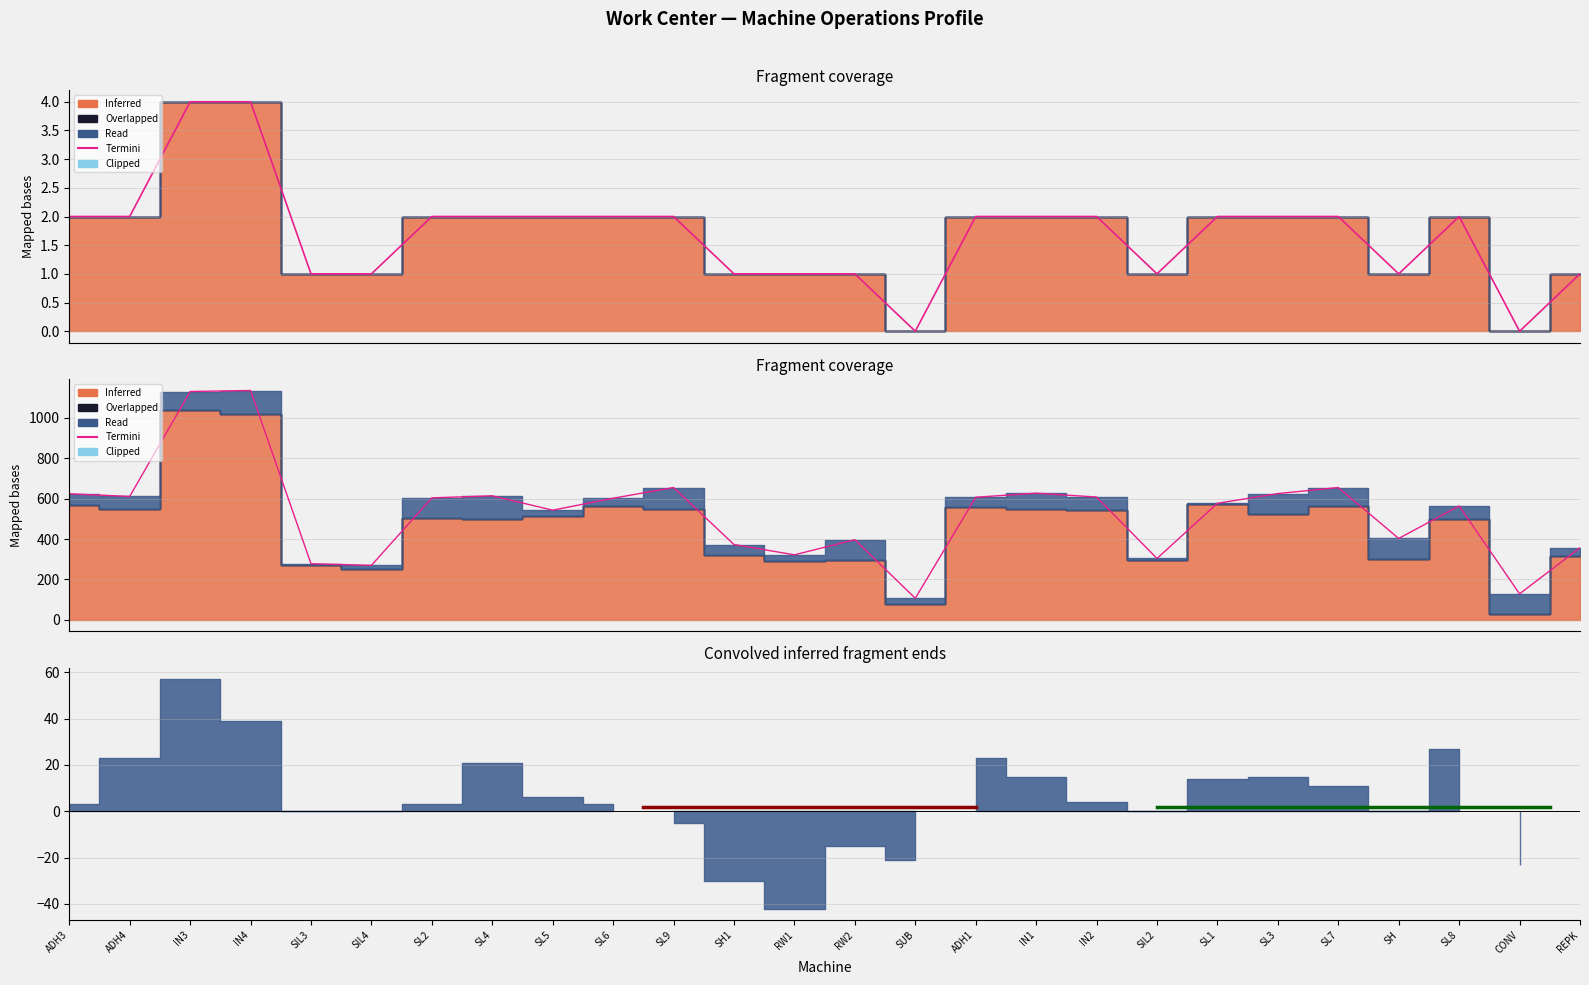

Approximately how many times larger is the value at IN1 compared to SH1?

1.7